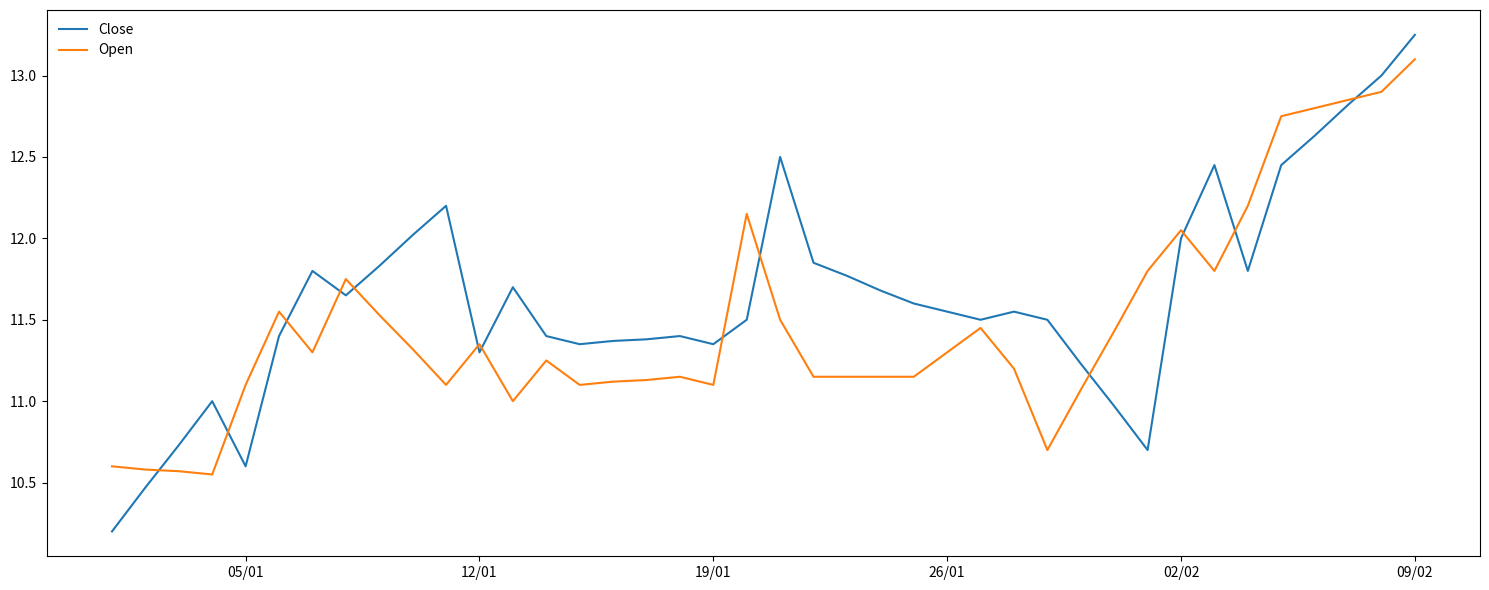

After their last crossing, which series has the higher values: Close or Open?

Close